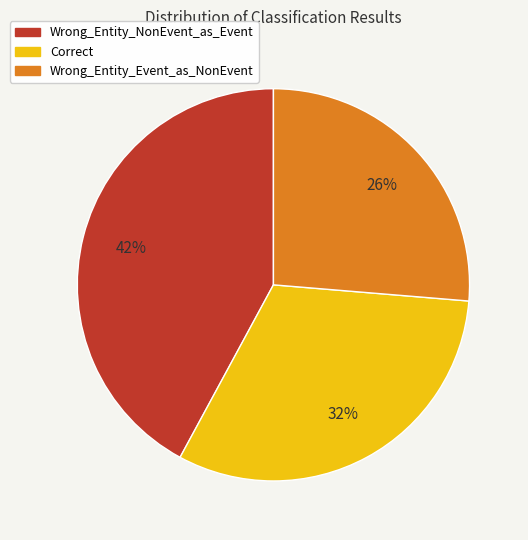

Do Wrong_Entity_NonEvent_as_Event and Correct together represent more than half of the pie?

Yes